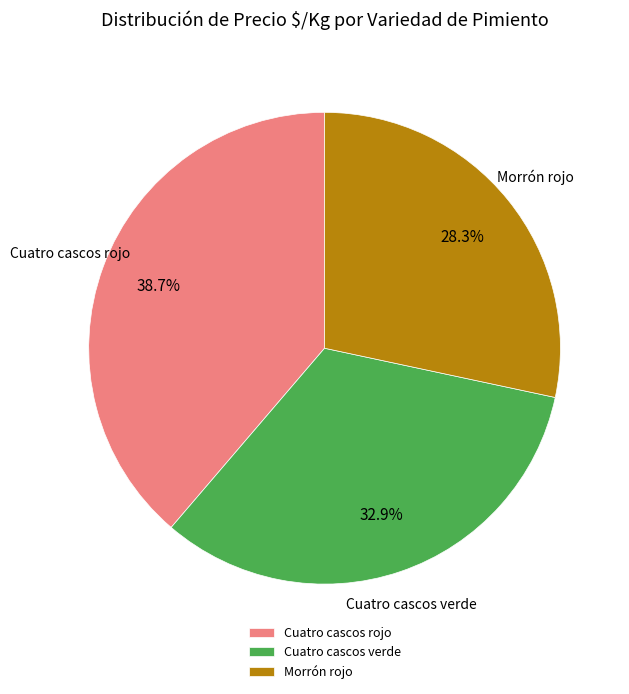

To the nearest percent, what percentage of the pie is Morrón rojo?

28%